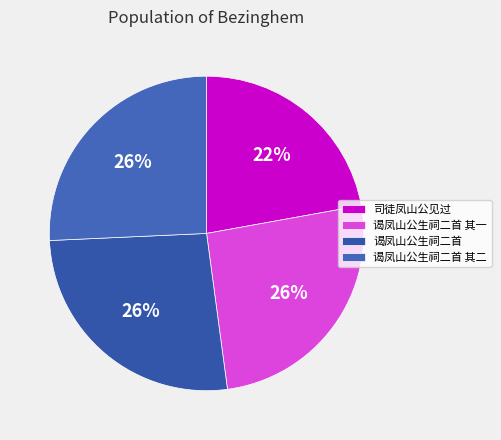

Do 谒凤山公生祠二首 and 司徒凤山公见过 together represent more than half of the pie?

No